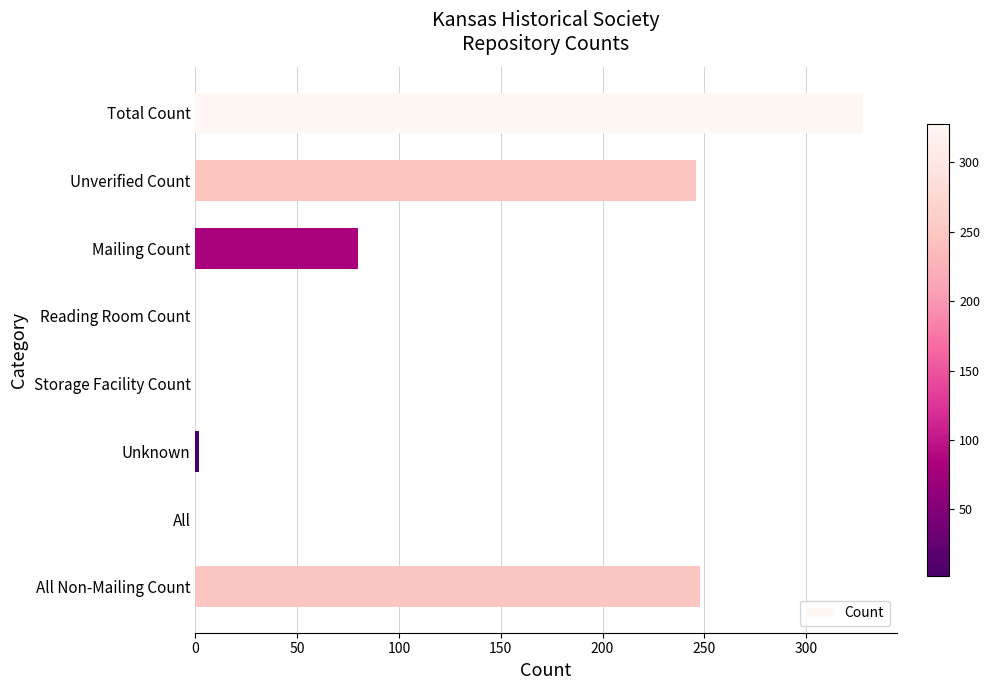

What is the sum of all values?

904